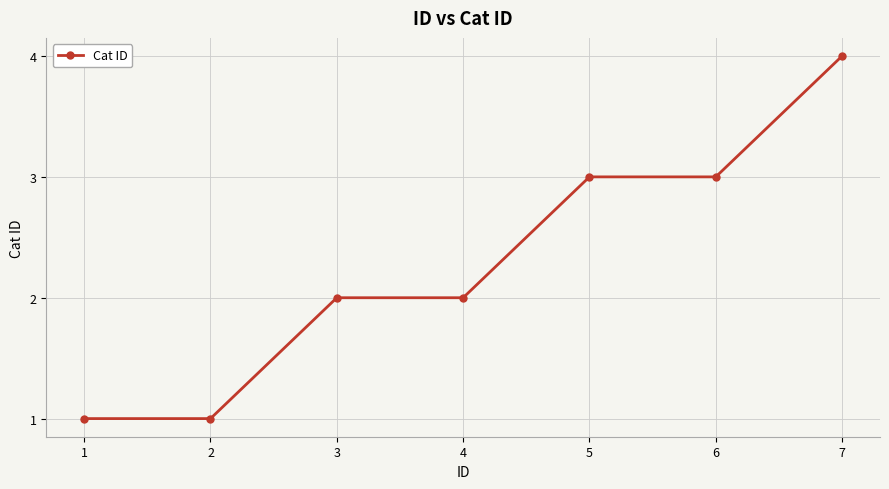

What is the maximum value shown in the chart?

4